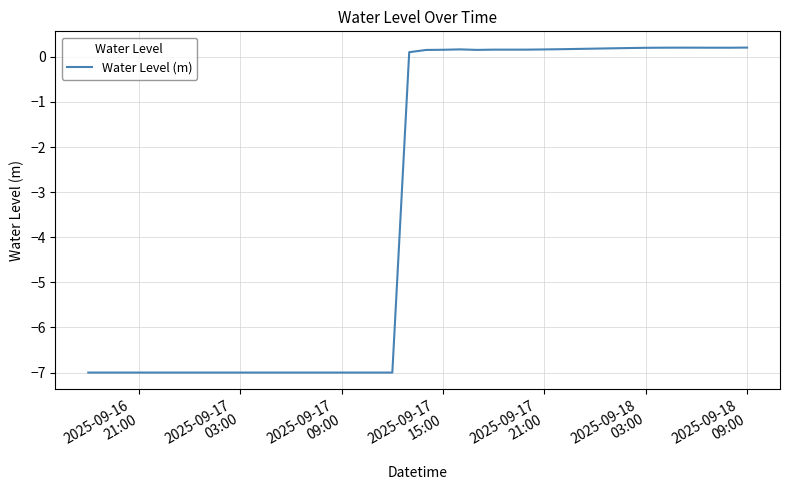

What is the minimum value shown in the chart?

-7.0